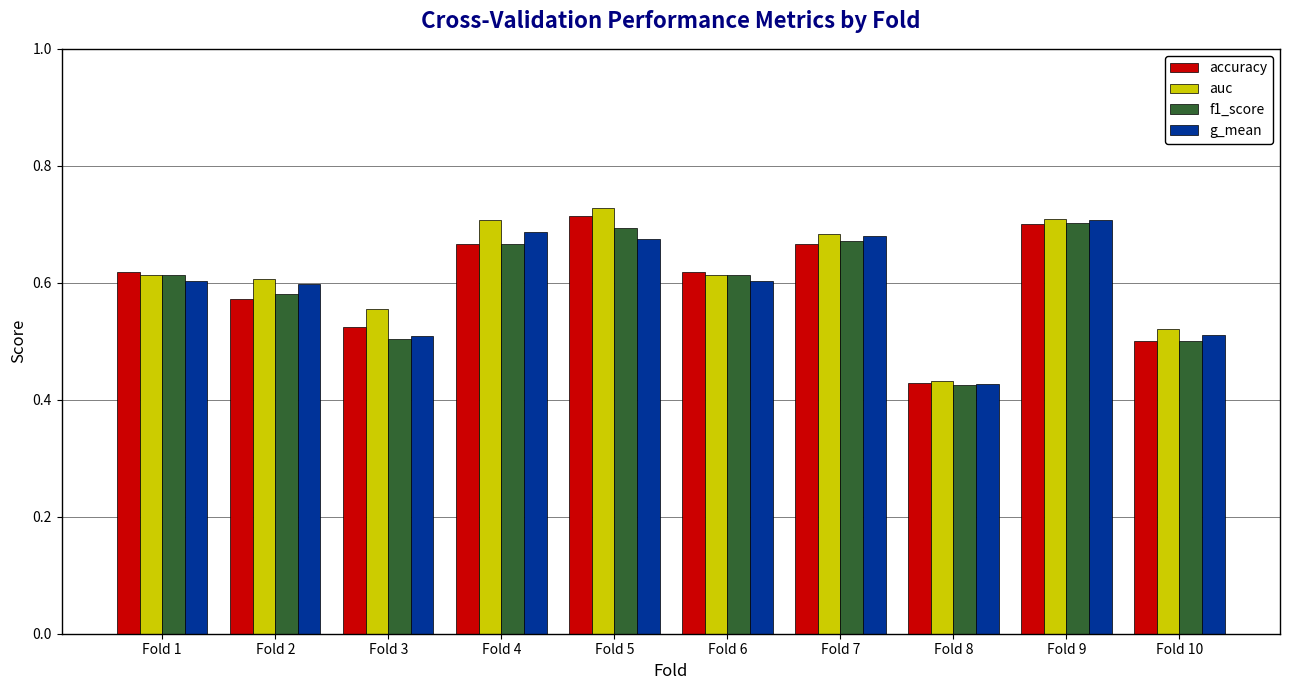

How many g_mean values are between 0 and 1?

10